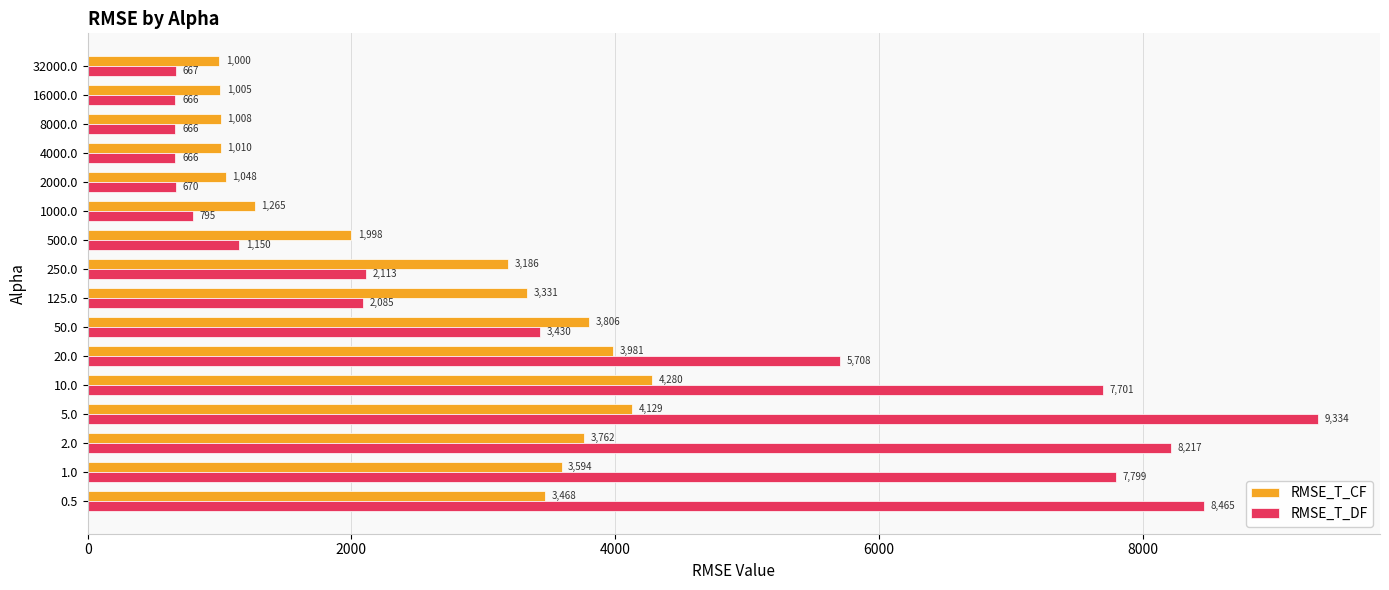

What is the sum of all RMSE_T_DF values?

60132.3